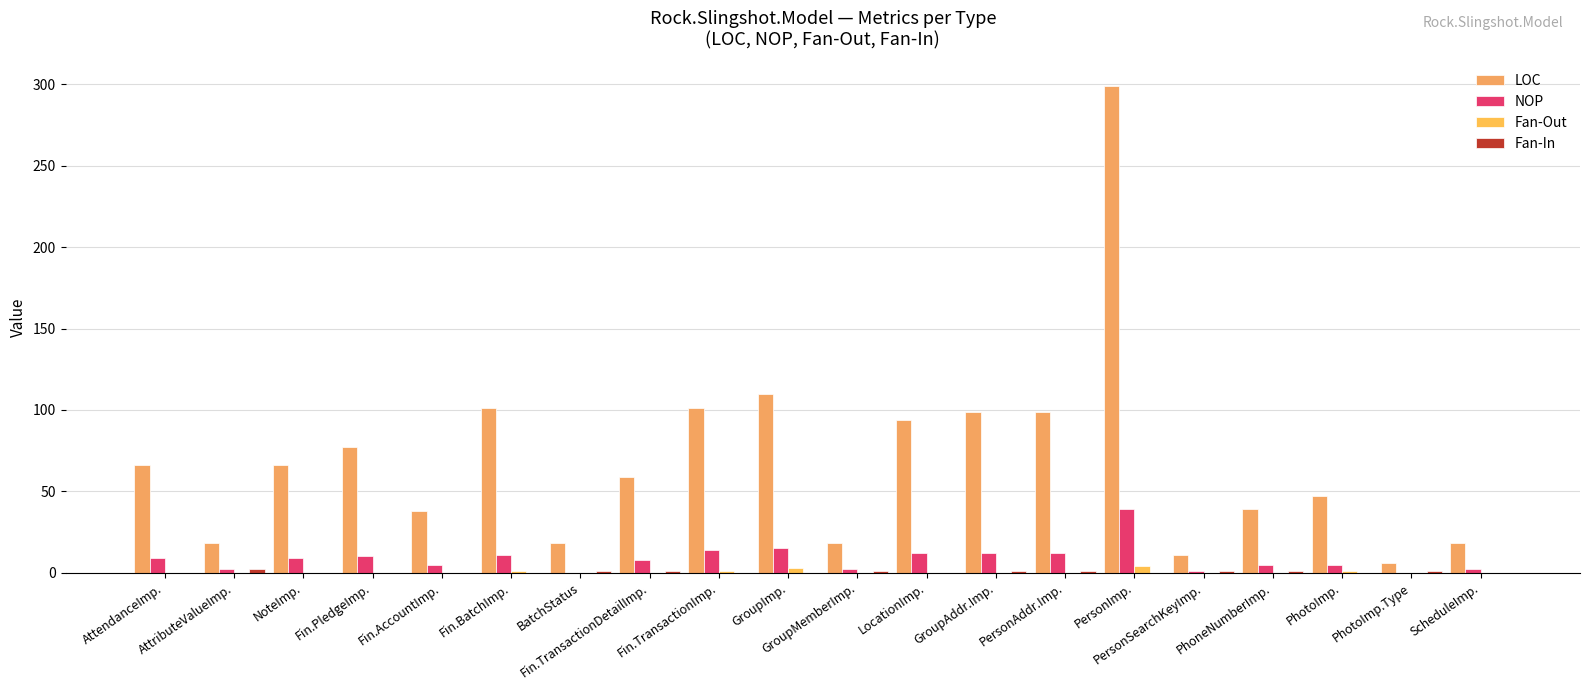

How many categories are shown in the chart?

20